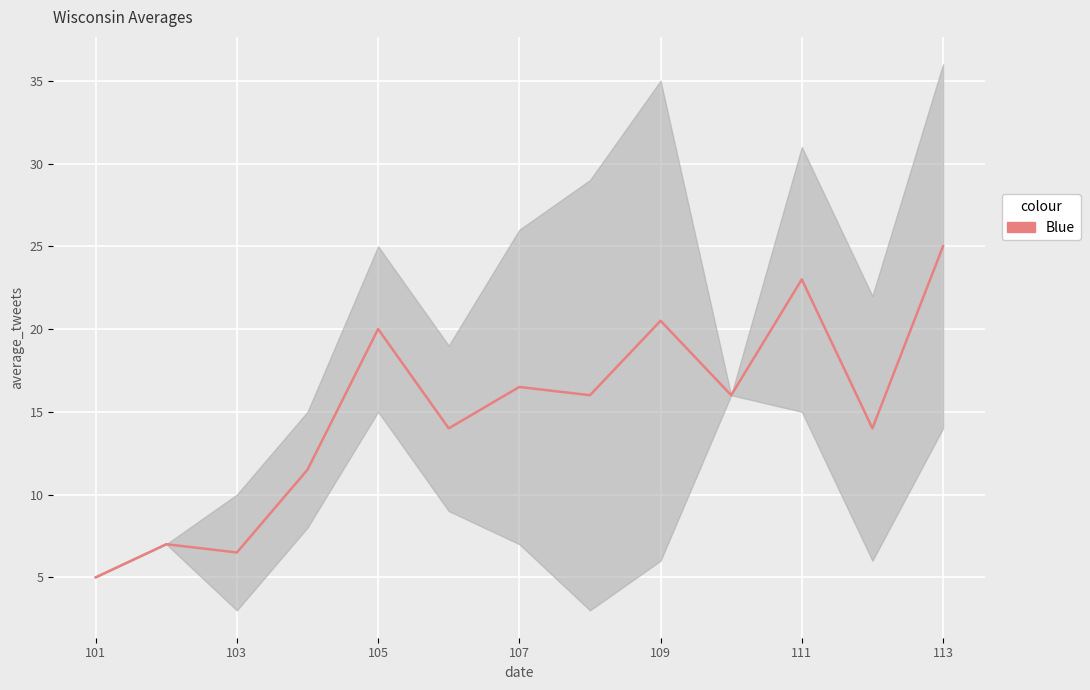

Reading right to left, transcribe all the data shown in this chart.

25.0	14.0	23.0	16.0	20.5	16.0	16.5	14.0	20.0	11.5	6.5	7.0	5.0